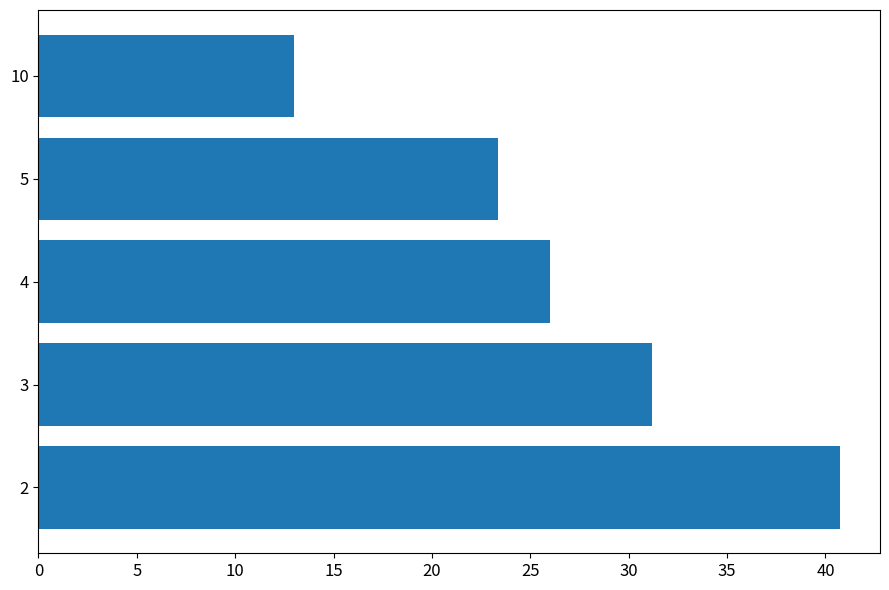

The chart shows a value of 23.3 at 5. True or false?

True